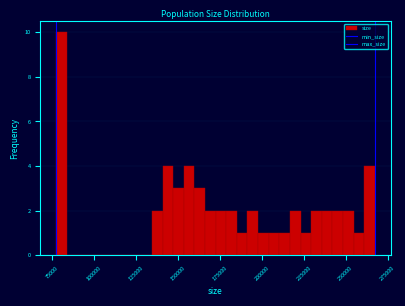

Around what value on the x-axis is the tallest bar? Give the approximate position of its centre, as read against the axis.

80000